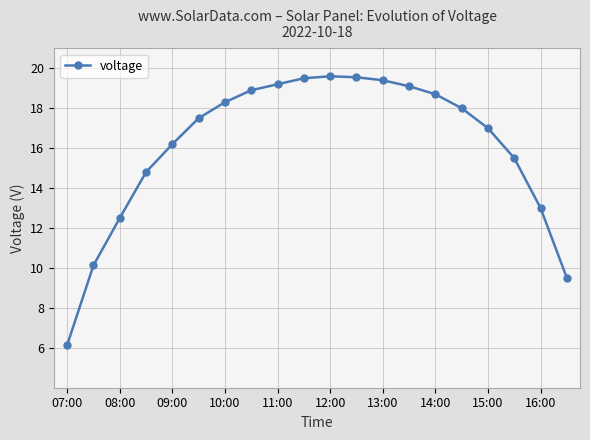

What is the greatest value displayed?

19.6